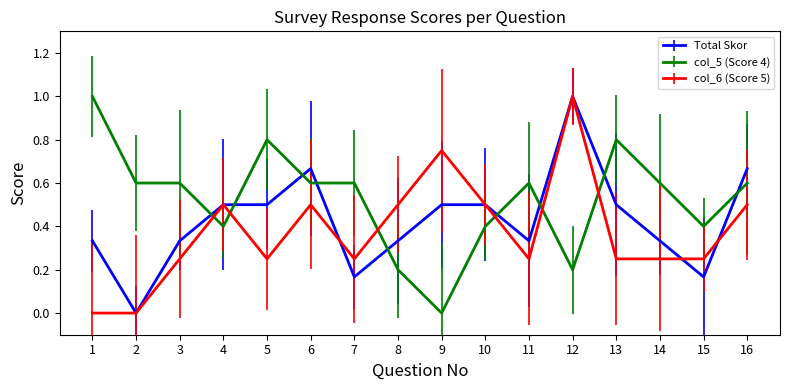

At which category does col_6 (Score 5) reach its first local peak?

4